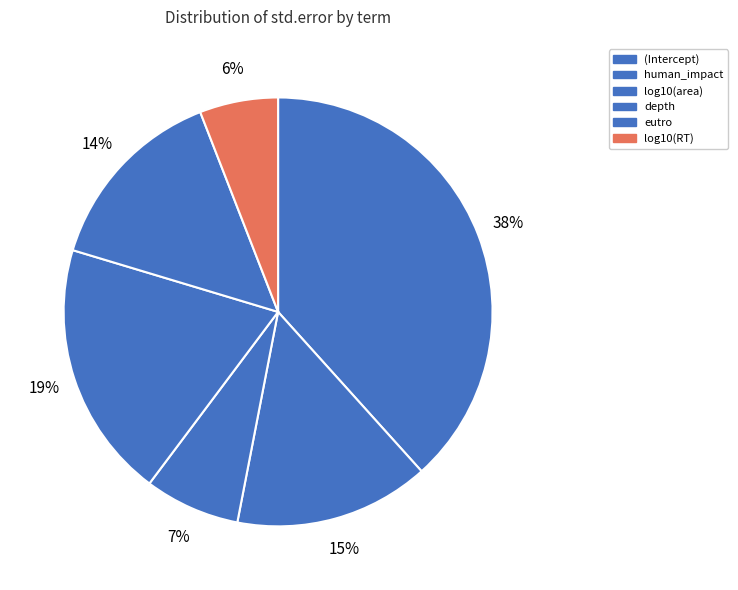

Is there a majority slice in this chart?

No